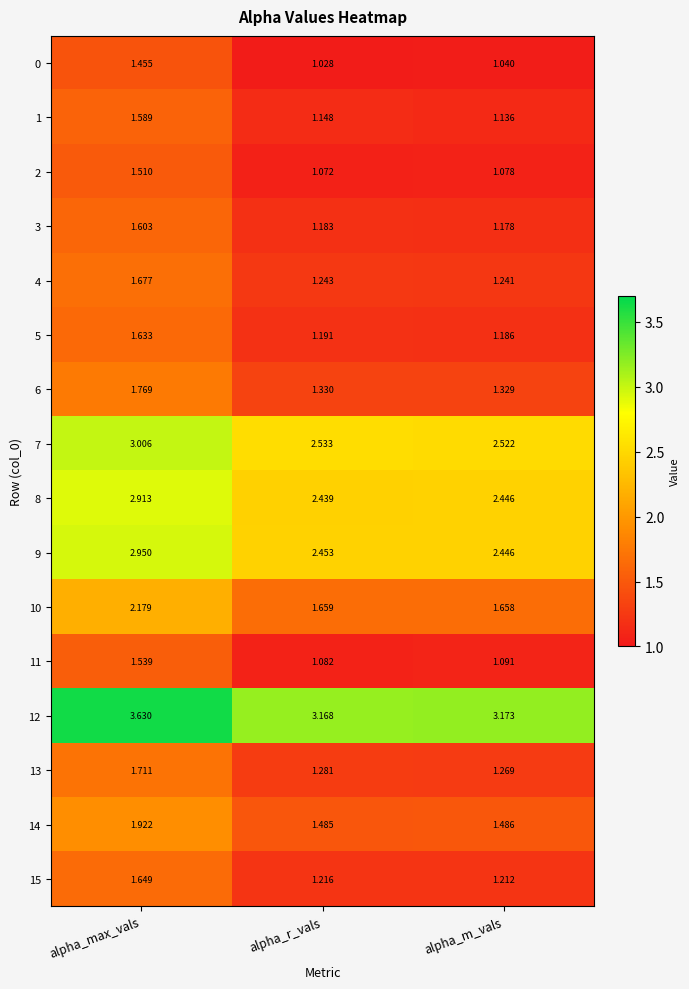

Which series has the largest range (max minus min)?

10